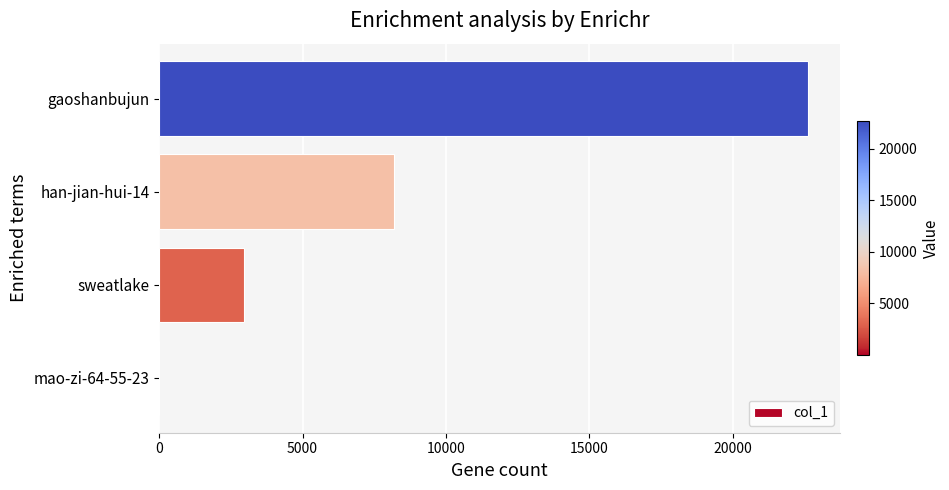

At which label is the value closest to 11313?

han-jian-hui-14